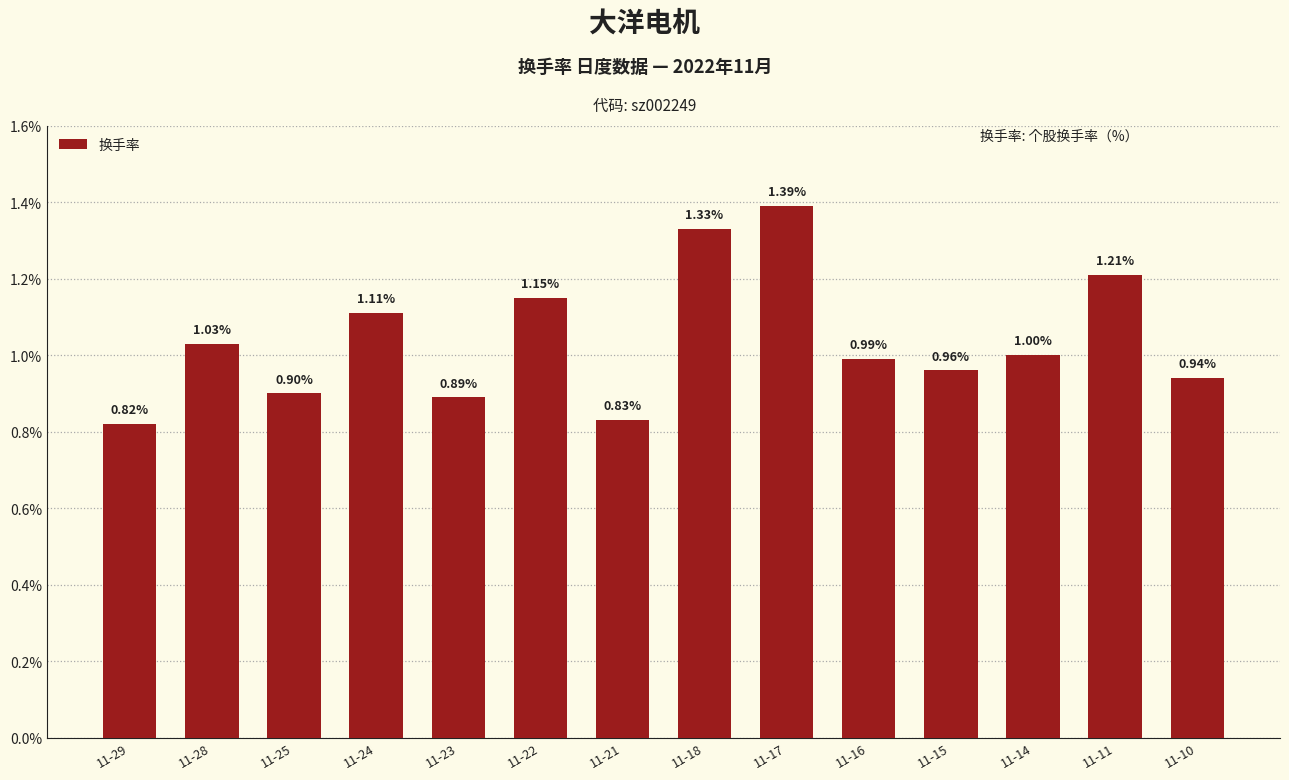

What is the average value?

1.0